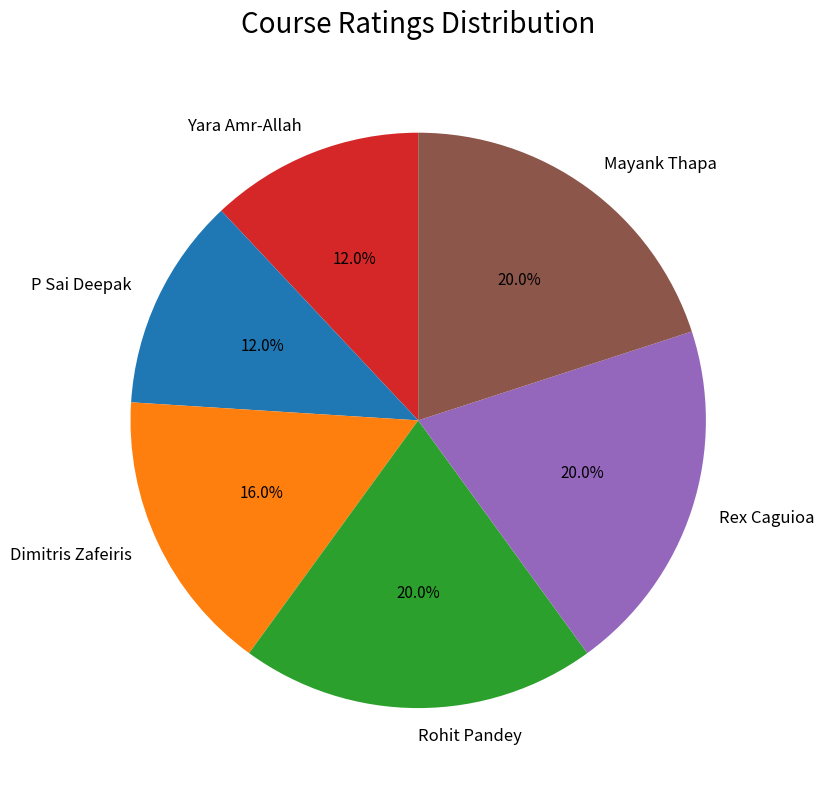

To the nearest percent, what is the difference between the Mayank Thapa and P Sai Deepak slice percentages?

8%